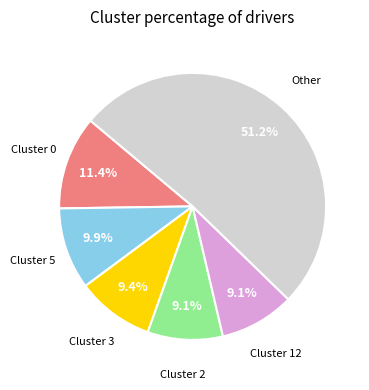

Is there a majority slice in this chart?

Yes